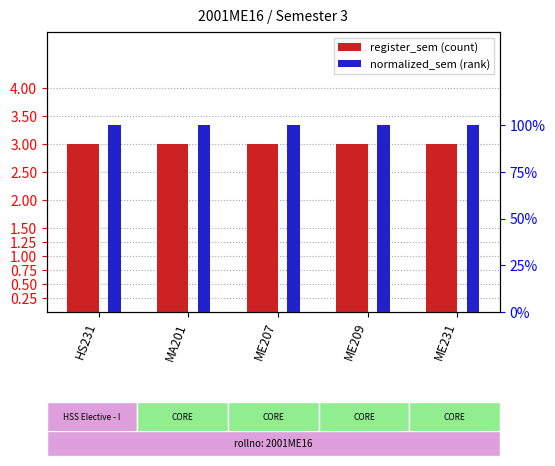

How many groups of bars are there?

5